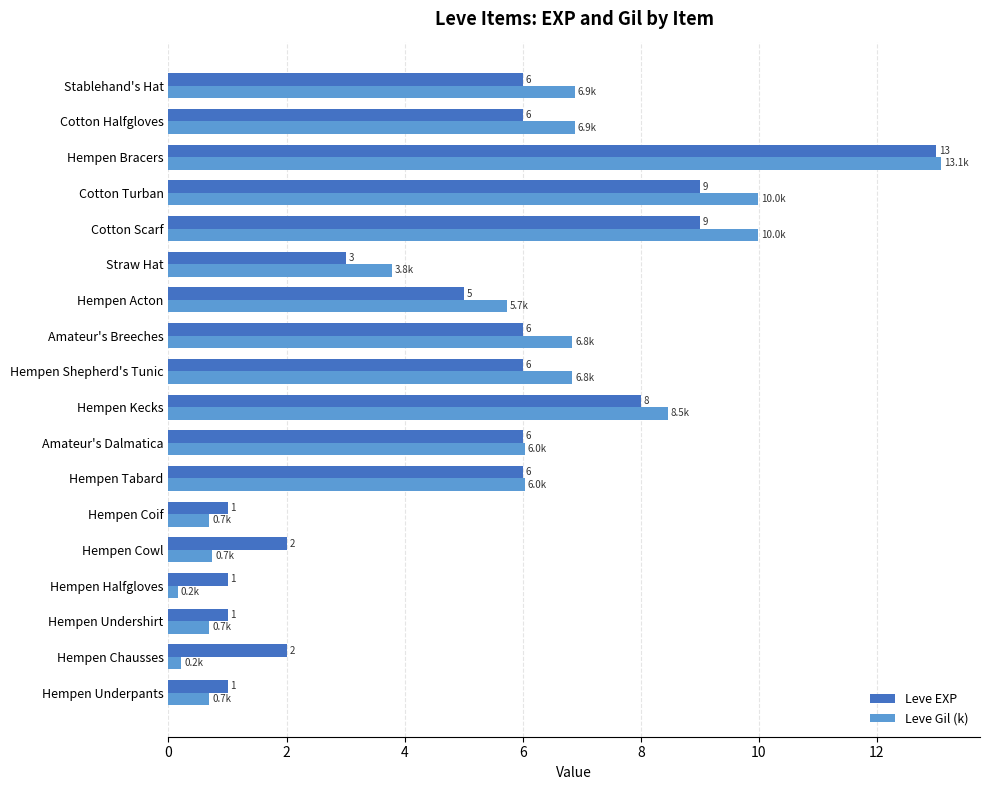

What is the sum of all Leve EXP values?

91.0